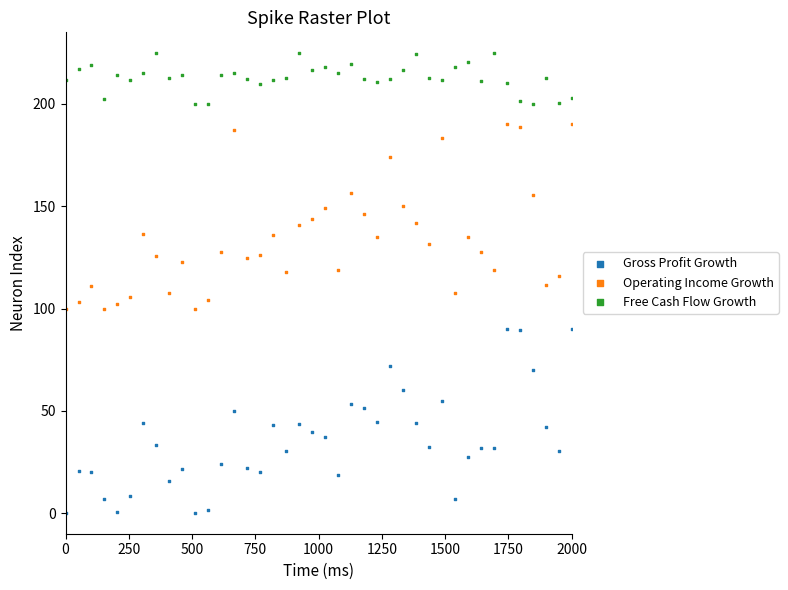

Which series contains the highest Y value?

Free Cash Flow Growth